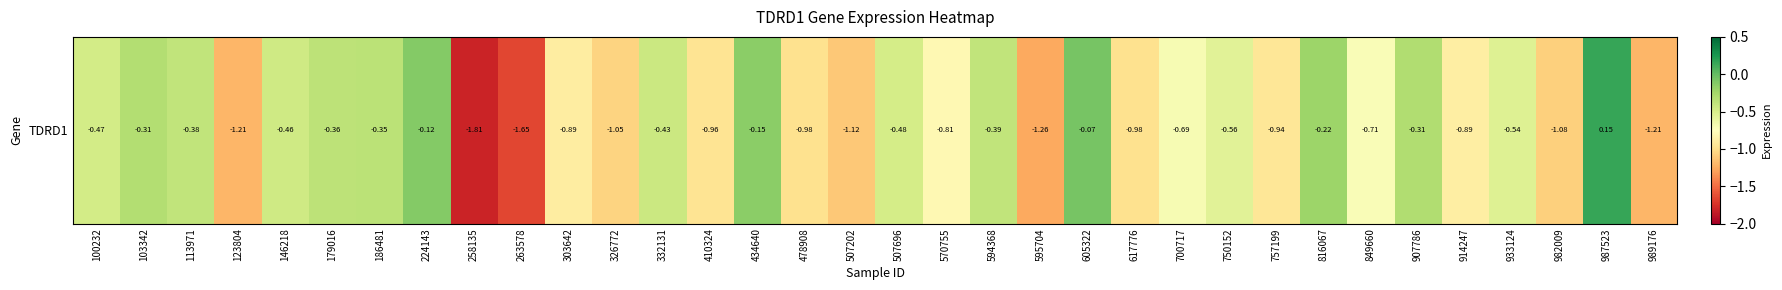

How many positive values are there?

1